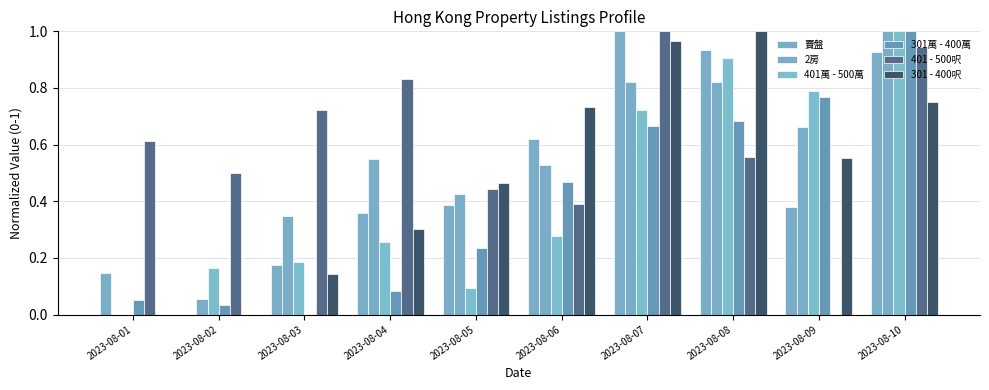

How many values in 2房 are above zero?

9